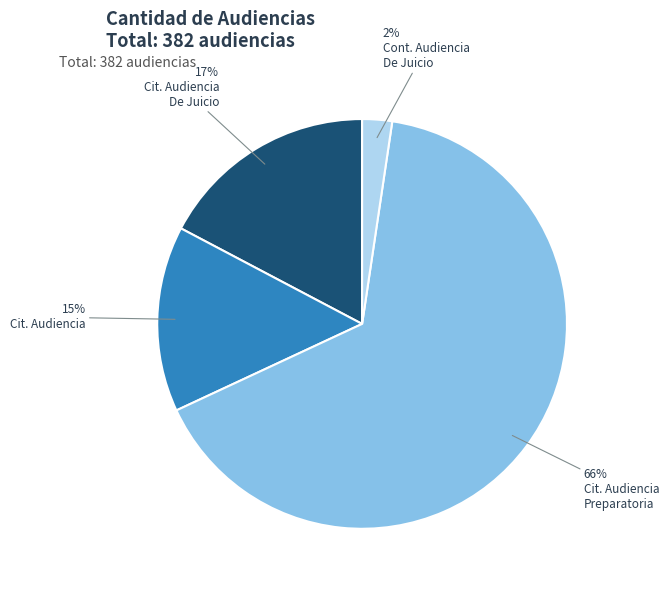

Is there a majority slice in this chart?

Yes